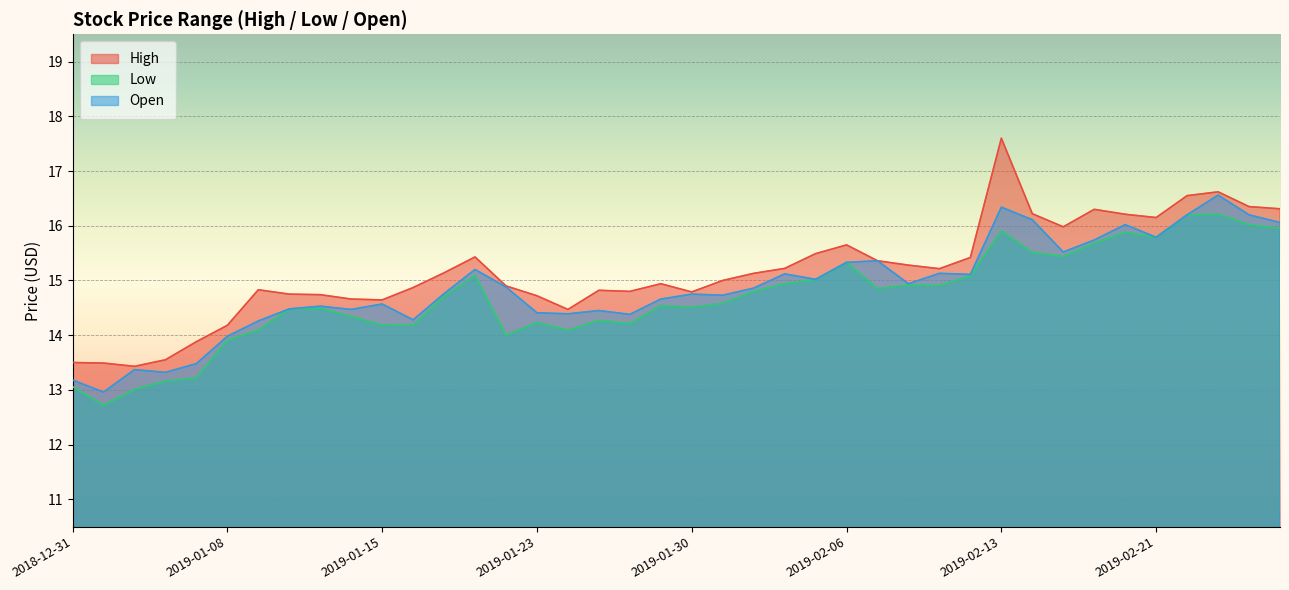

In High, how many points are higher than both neighbors (excluding endpoints)?

8